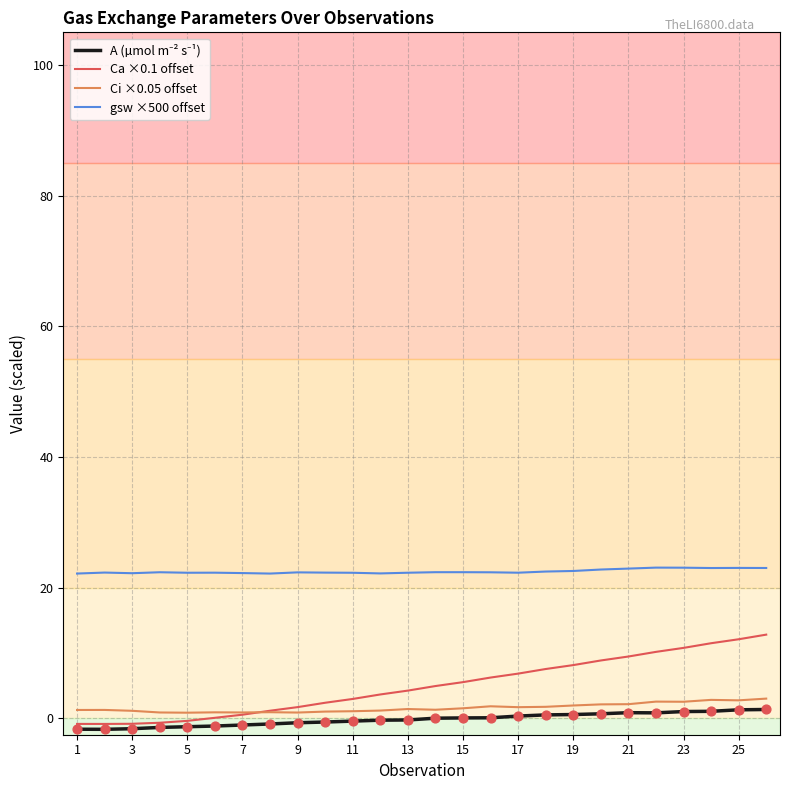

Which series has the largest range (max minus min)?

Ca ×0.1 offset